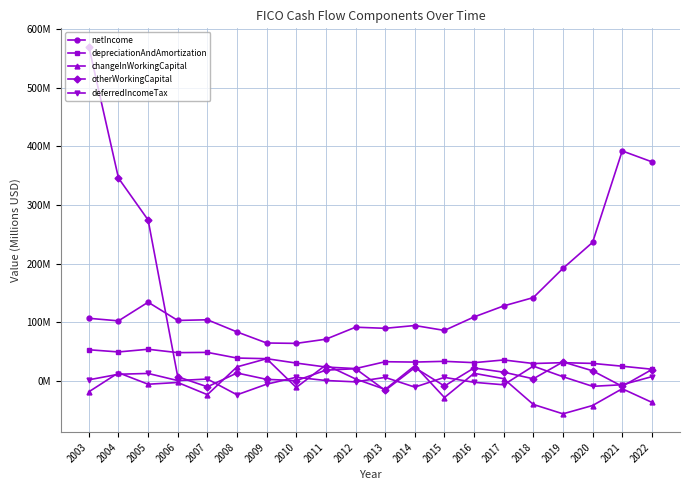

At which category is the sum across all series the highest?

2003